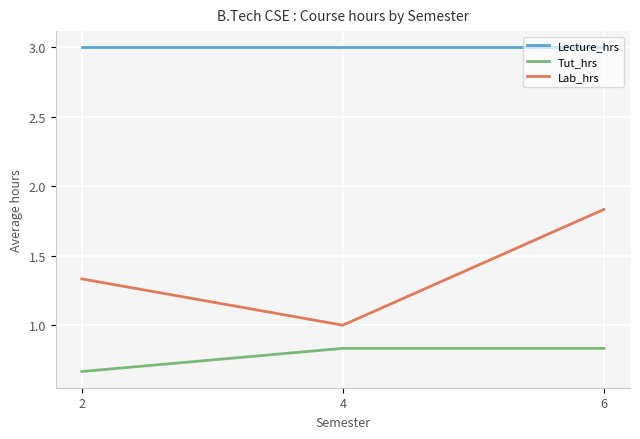

At 4, list the series in order from smallest to largest.

Tut_hrs, Lab_hrs, Lecture_hrs